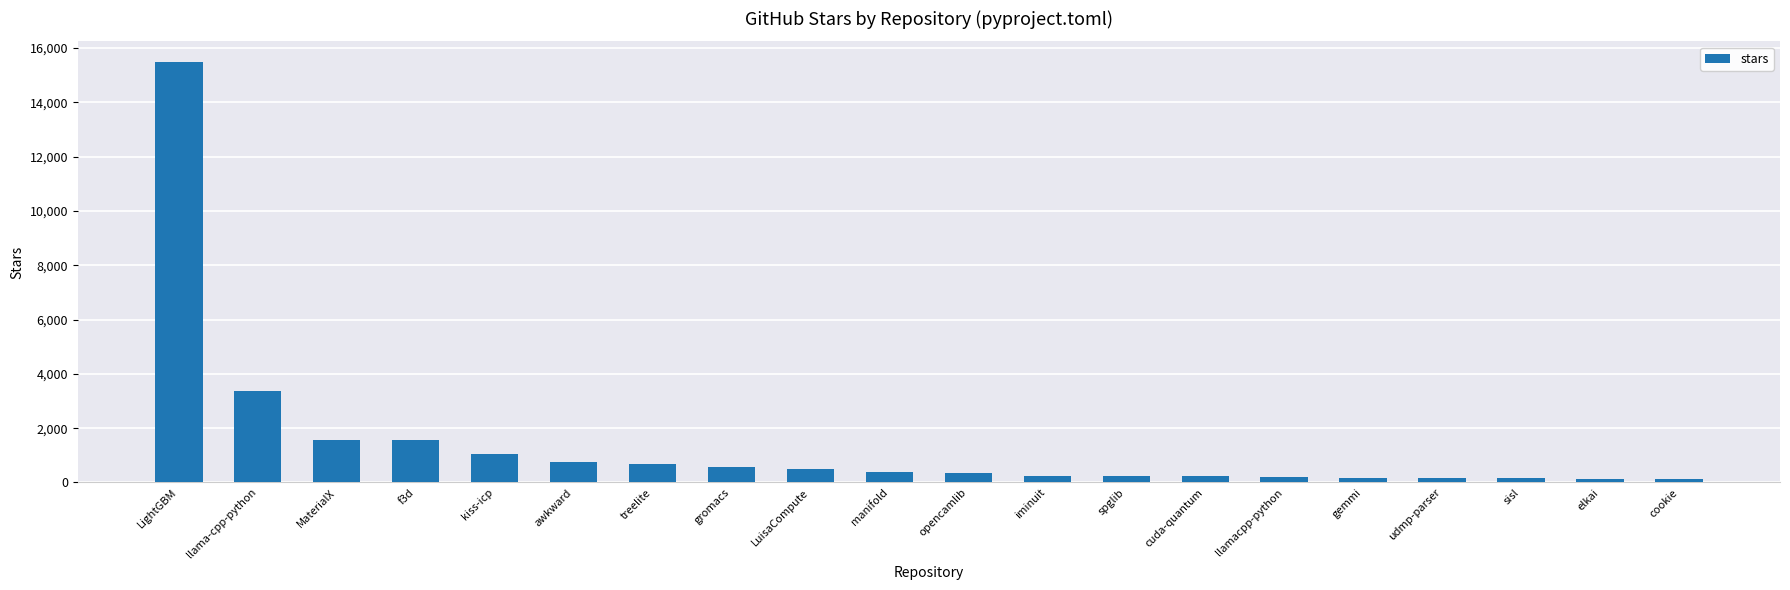

What is the minimum value shown in the chart?

143